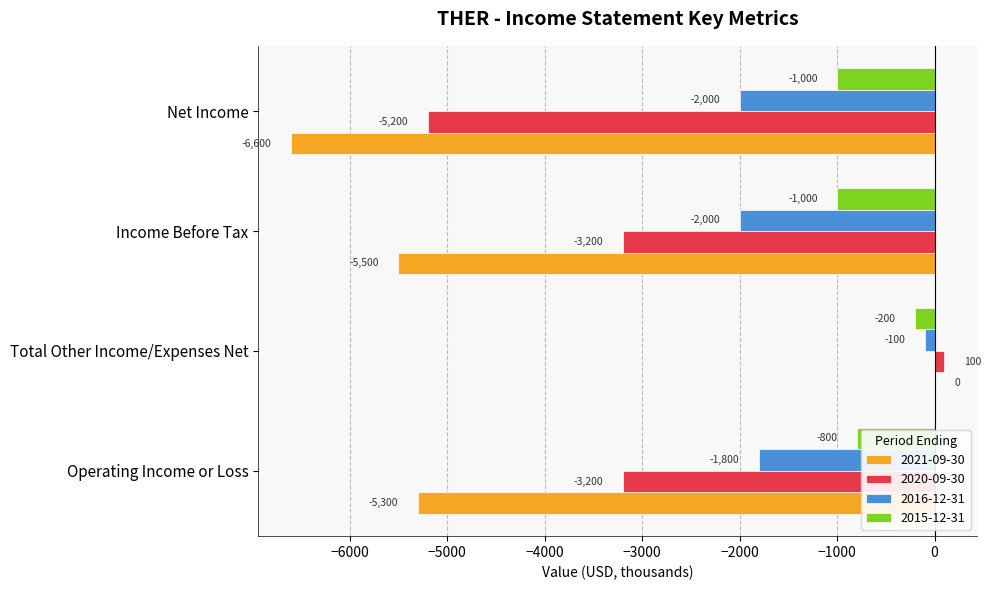

How many positive values does the 2020-09-30 series have?

1